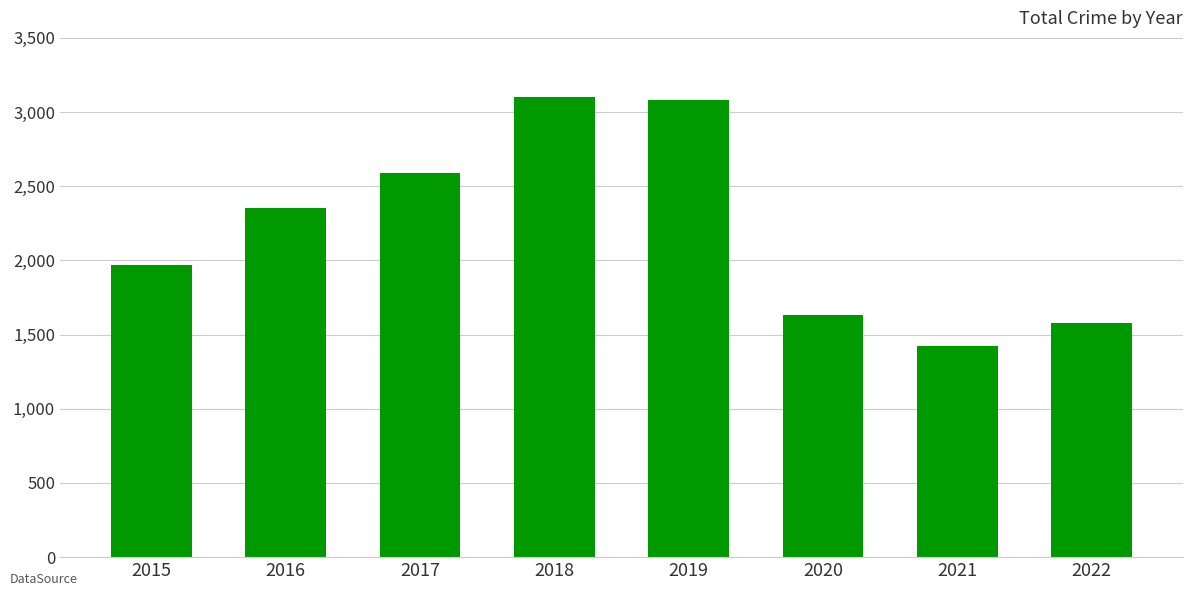

How many bars are there in total?

8